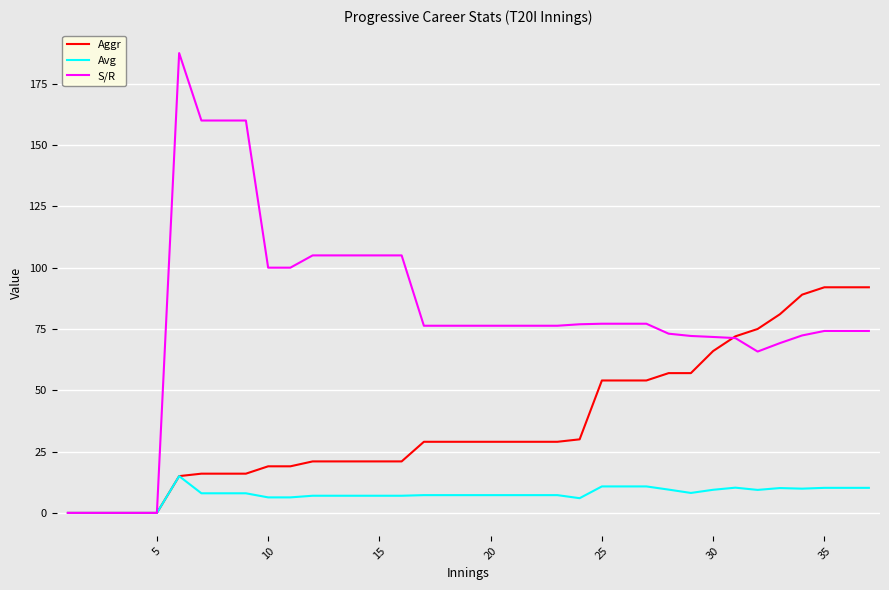

Which series has the largest total across all categories?

S/R